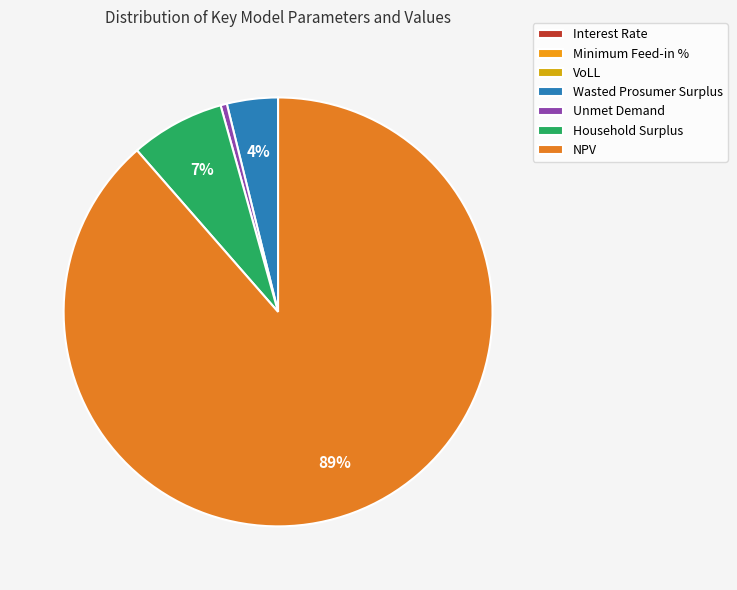

Does any single category account for the majority?

Yes